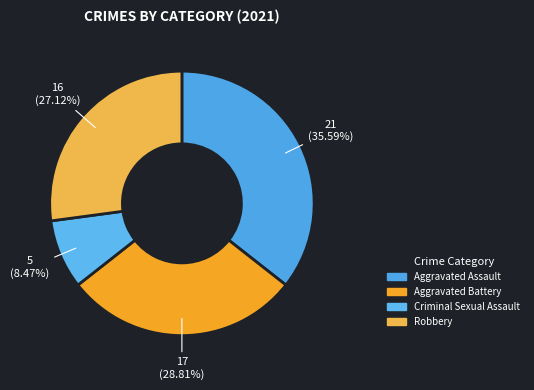

To the nearest percent, what portion does Criminal Sexual Assault represent?

8%